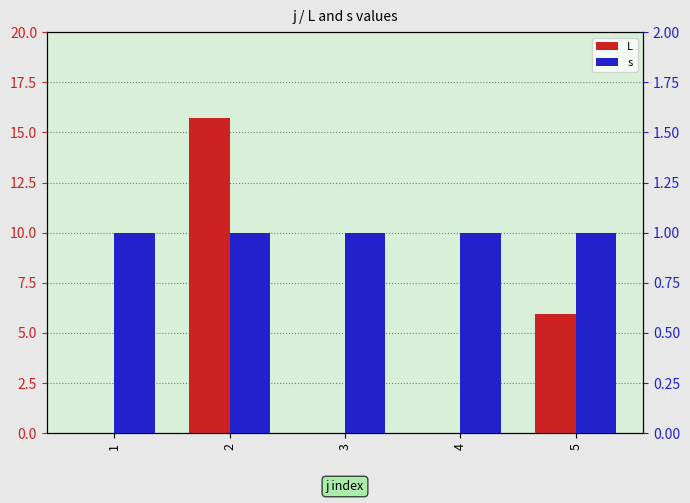

At which label does L reach its minimum?

1